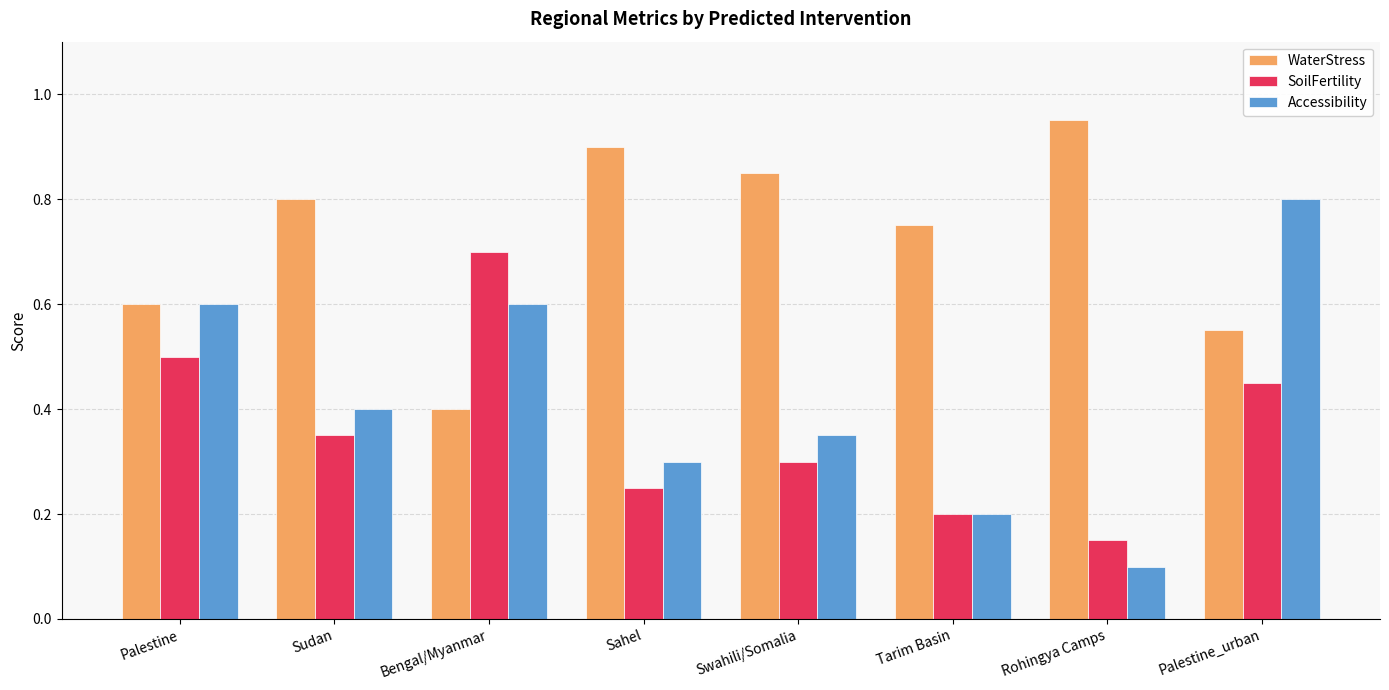

Between Sahel and Rohingya Camps, which series saw the biggest shift?

Accessibility